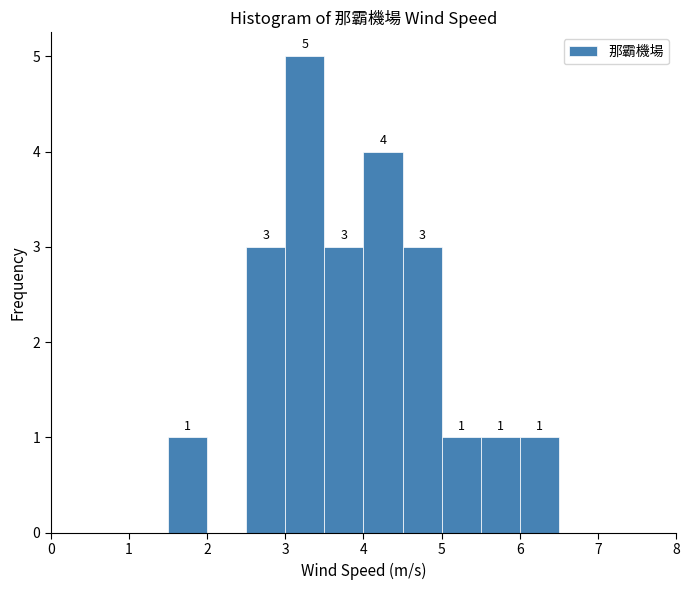

Which range on the x-axis has the tallest bar?

3.0 to 3.5